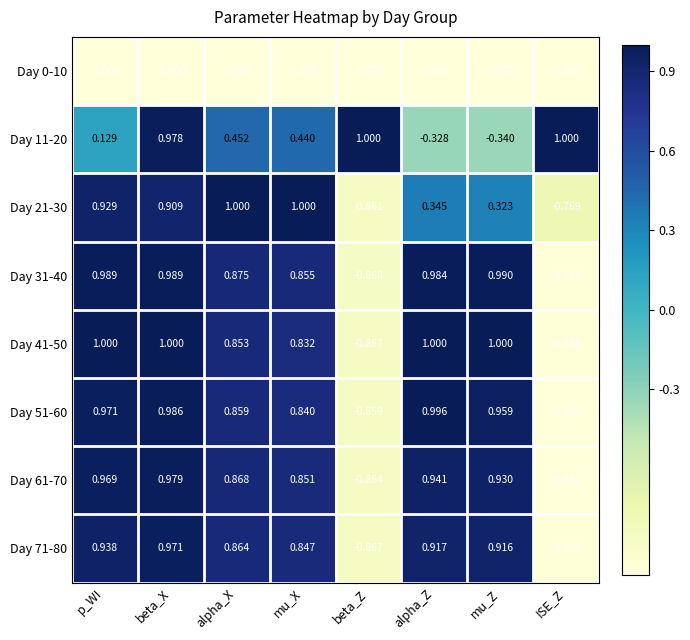

Which category has the lowest value in the Day 41-50 series?

ISE_Z